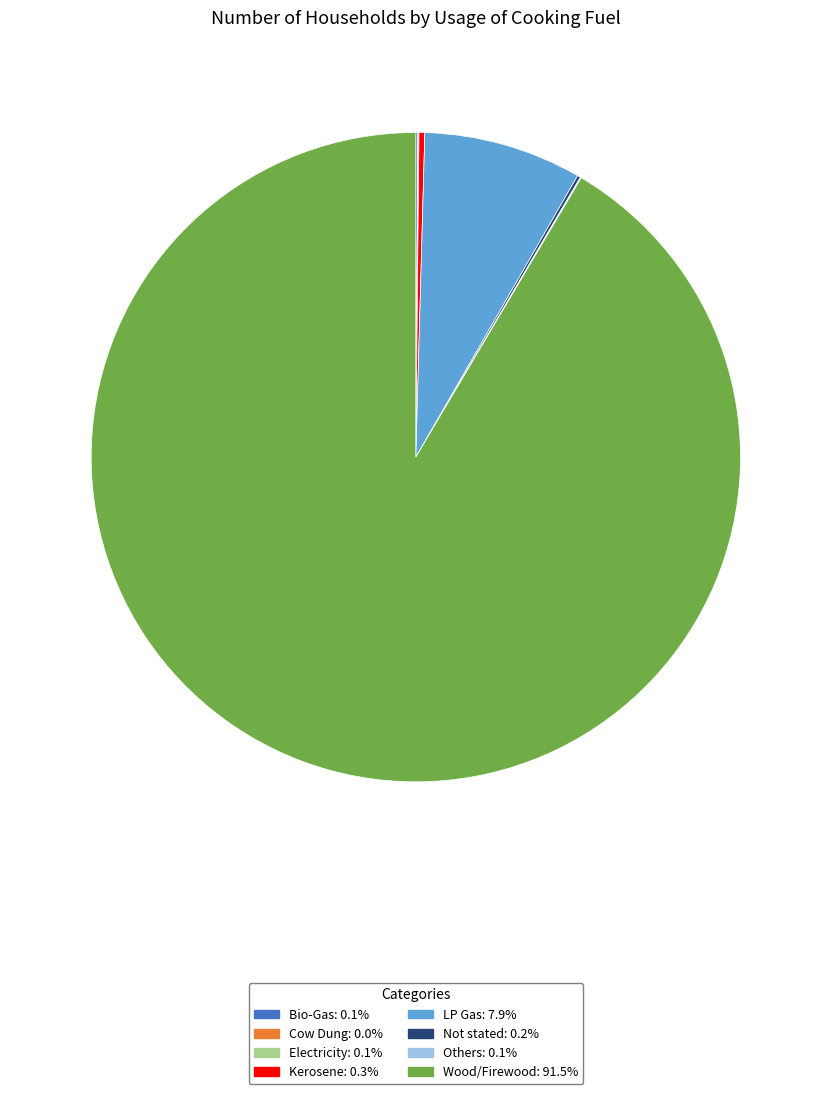

Which slice is the largest?

Wood/Firewood